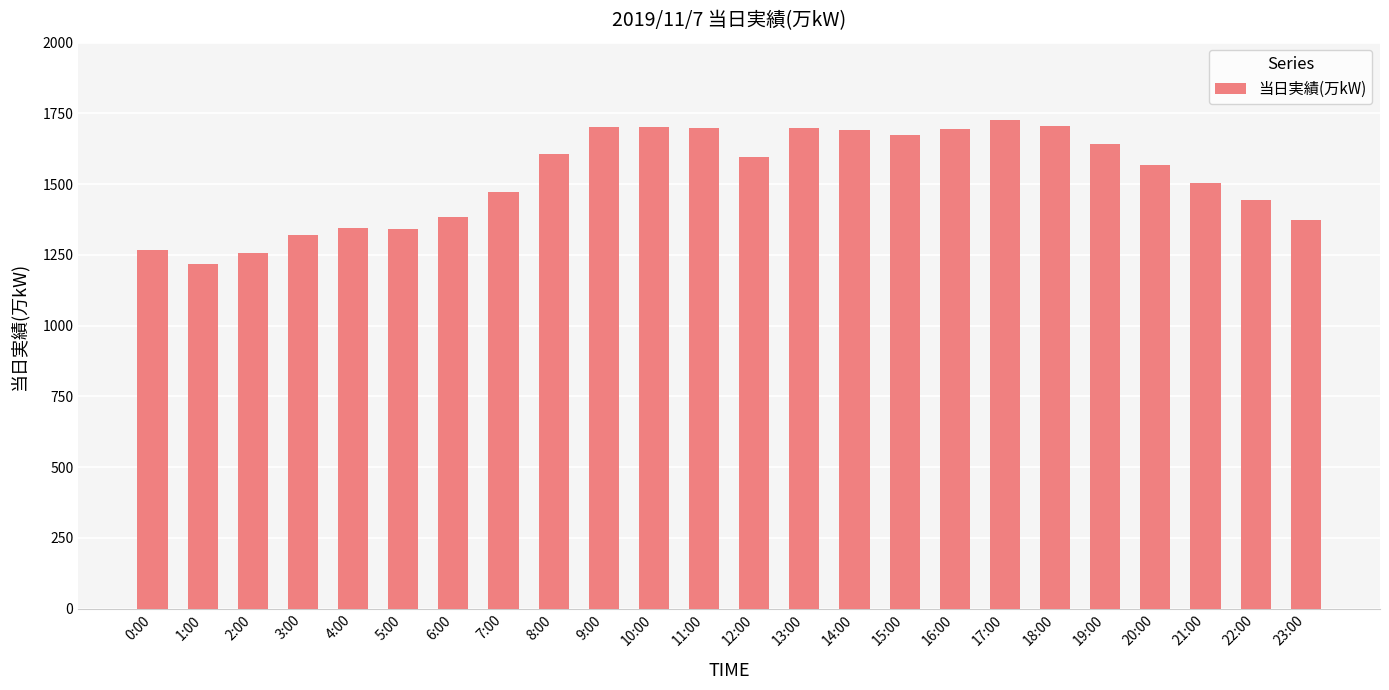

Are the bars horizontal?

No